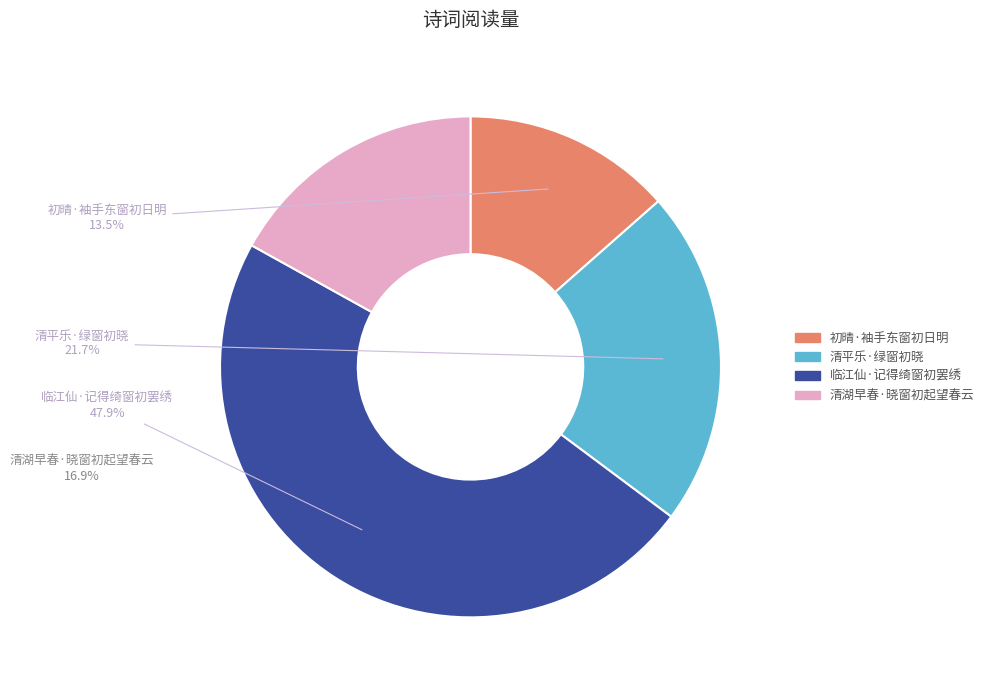

What is the smallest slice in the pie chart?

初晴·袖手东窗初日明